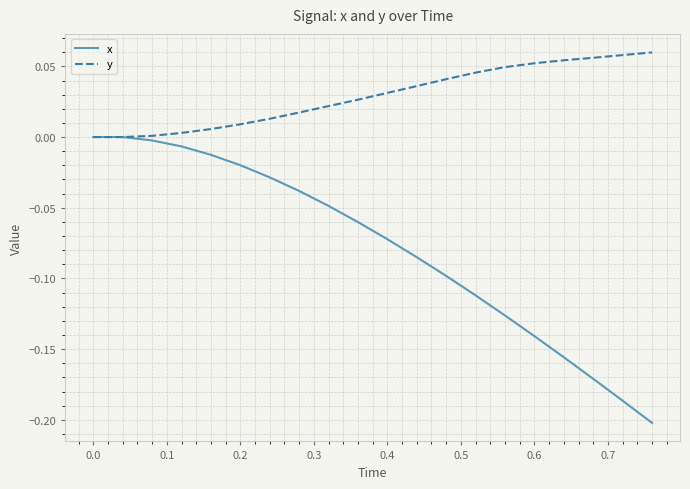

Rank the series by their maximum value, from lowest to highest.

x, y